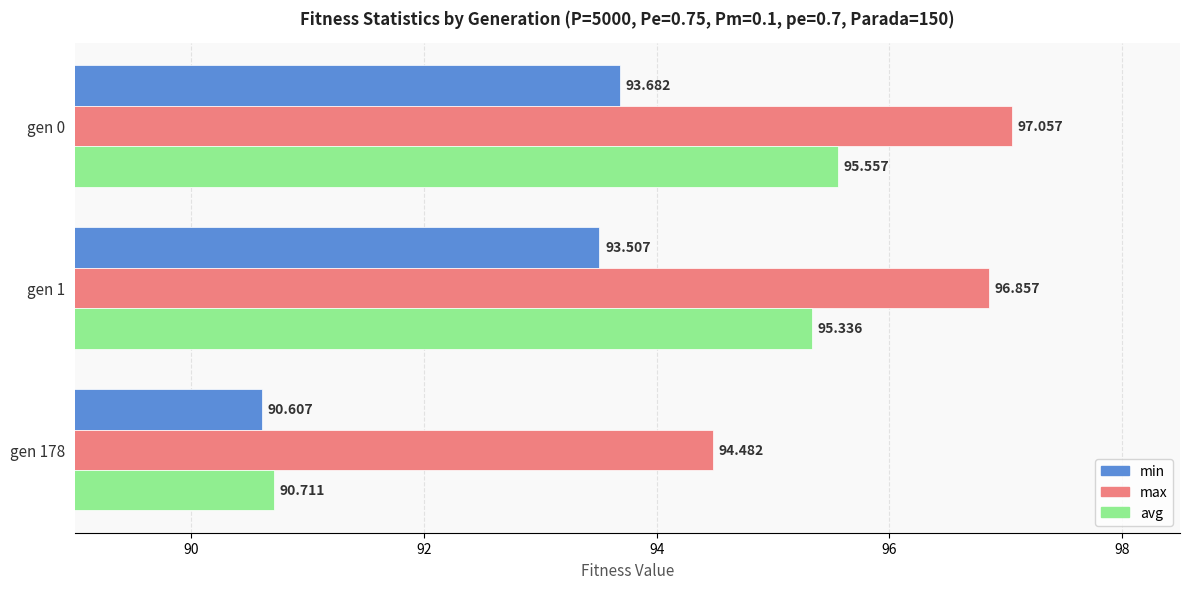

Is the value of min at gen 0 greater than the value of max at gen 1?

No